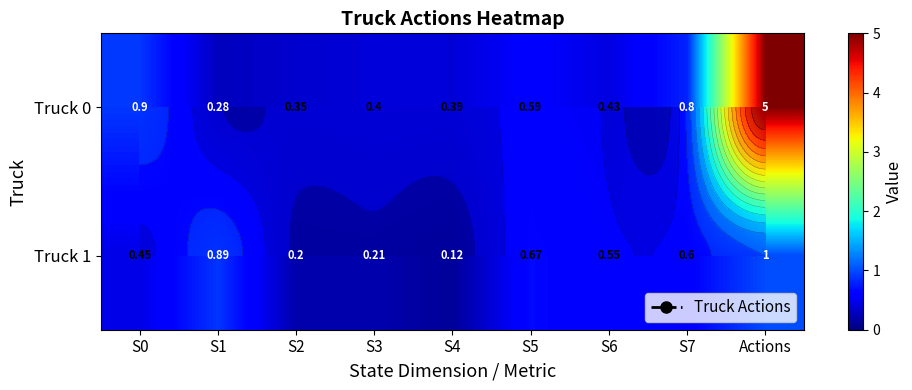

At which category is the sum across all series the highest?

Actions